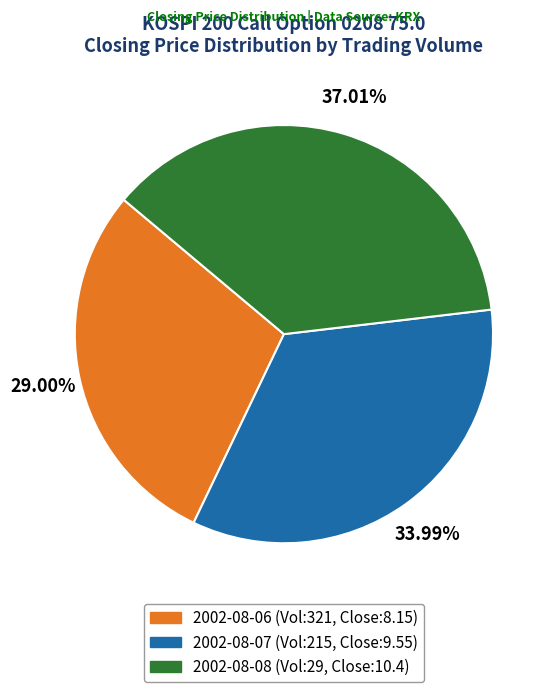

How many slices are in this pie chart?

3